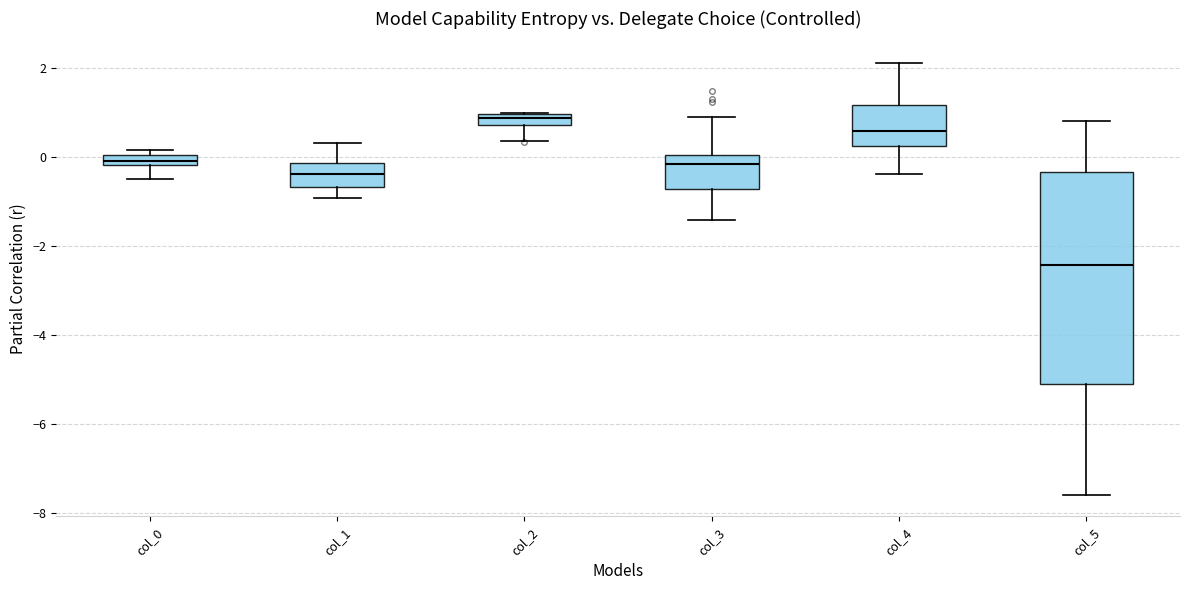

Which box's median line is the lowest?

col_5